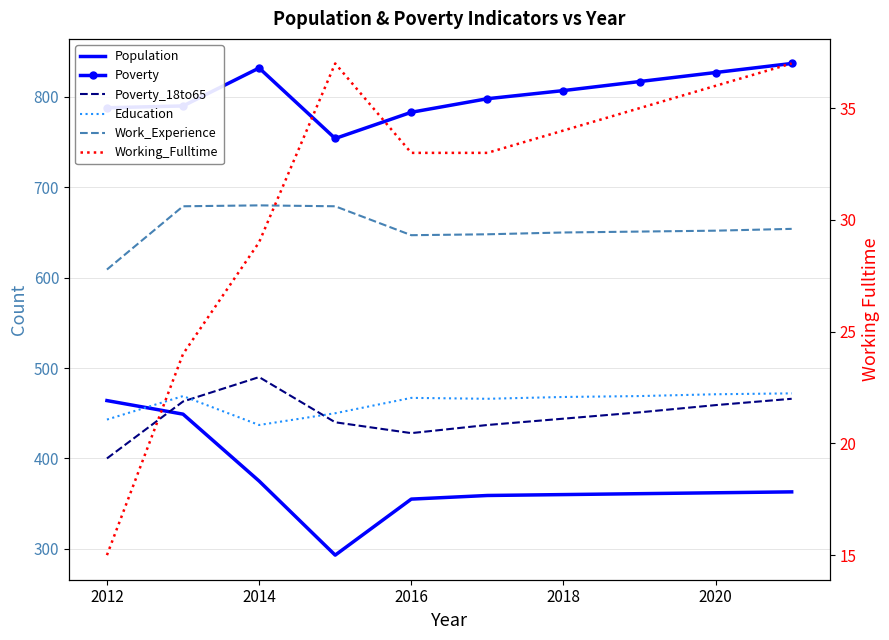

What is the minimum value shown in the chart?

15